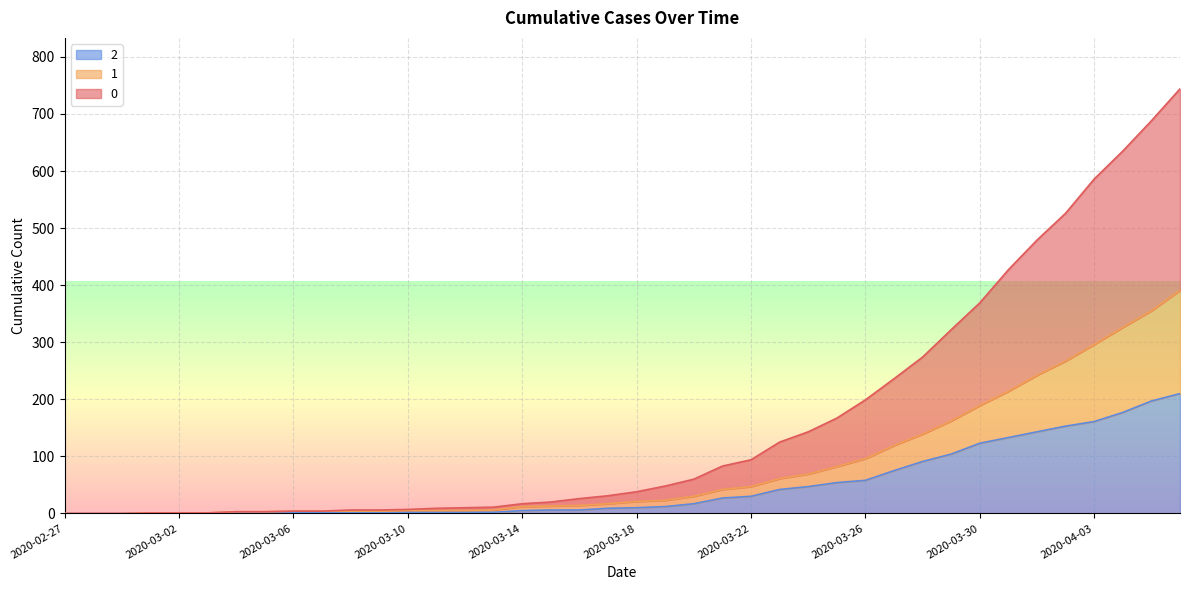

Read the 1 value at 2020-04-04.

326